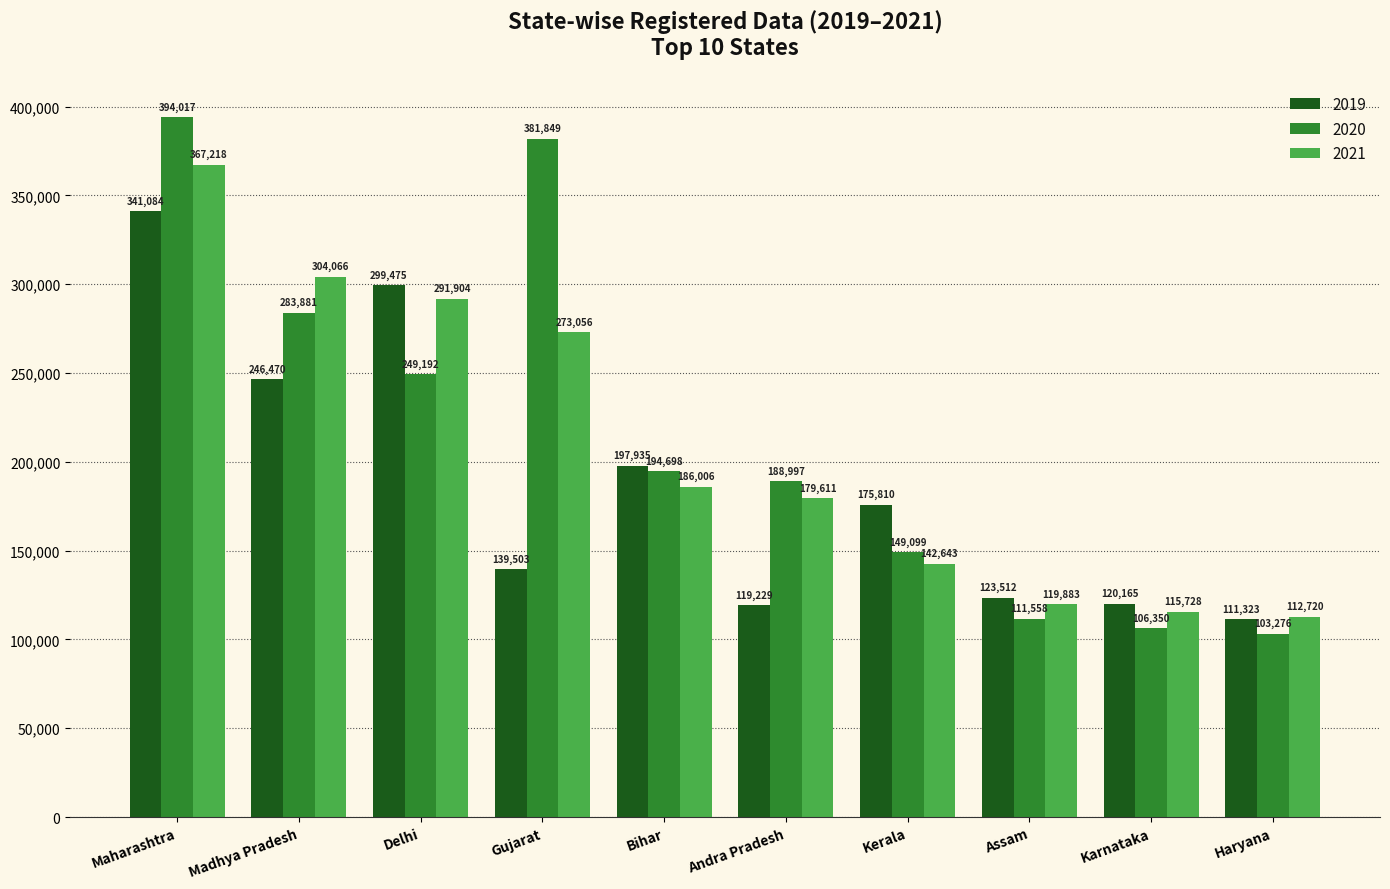

What is the difference between the maximum and minimum values in the 2020 series?

290741